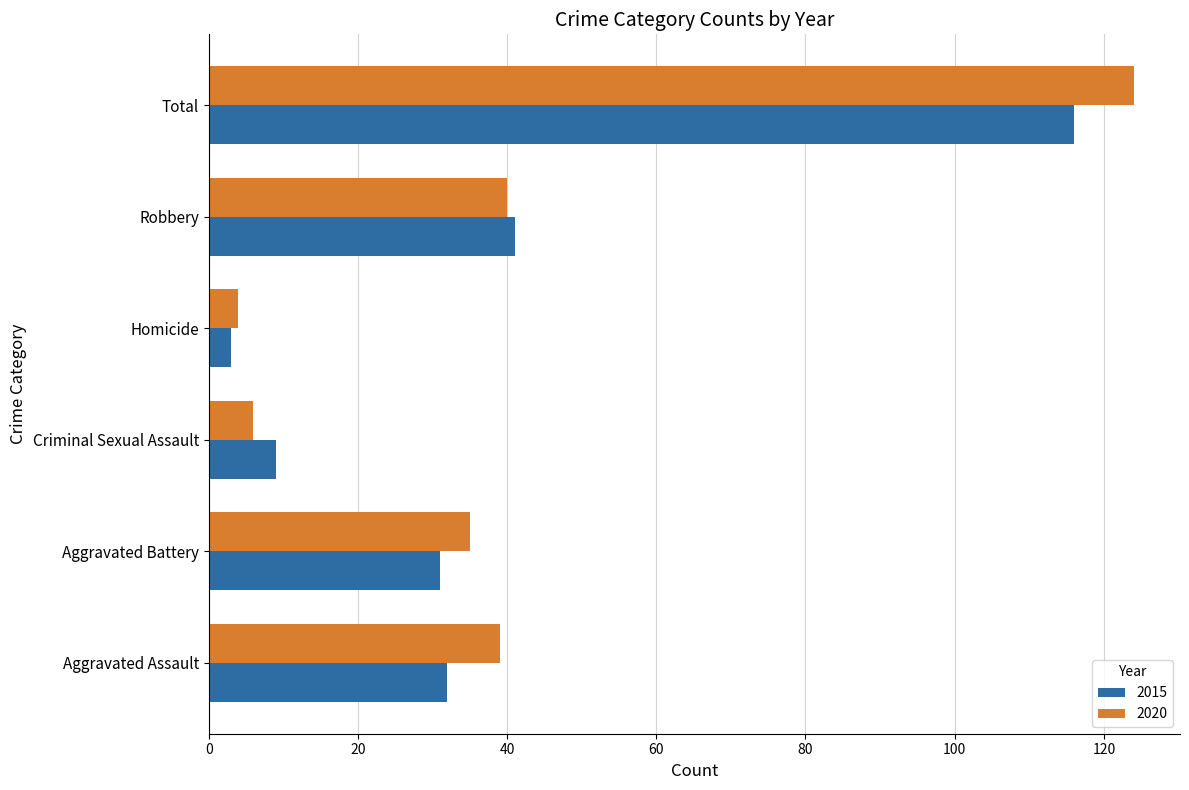

What is the difference between the maximum and minimum values in the 2020 series?

120